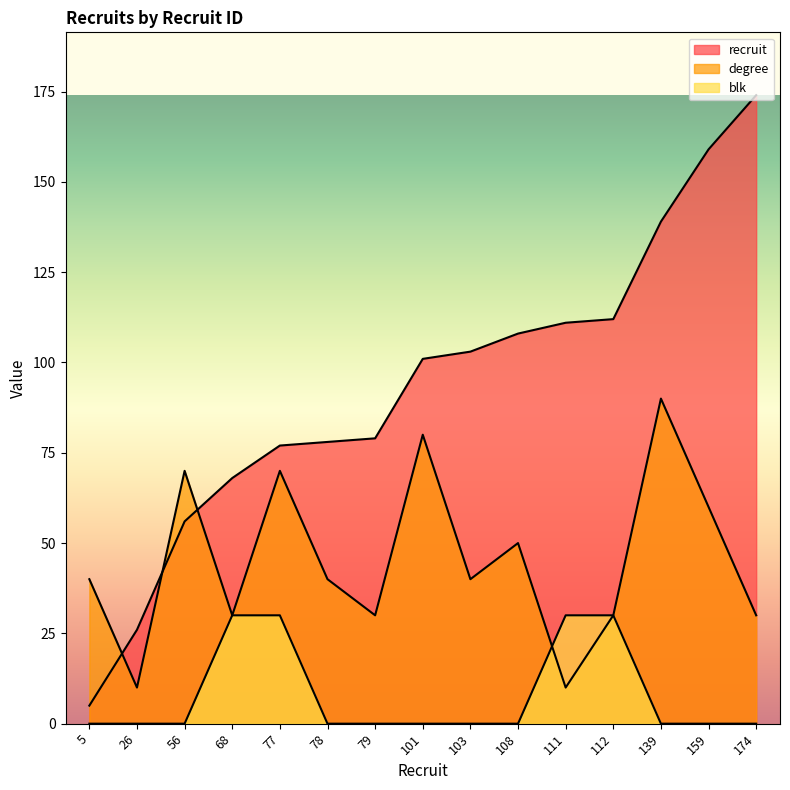

Reading right to left, transcribe all the data shown in this chart.

recruit: 174=174	159=159	139=139	112=112	111=111	108=108	103=103	101=101	79=79	78=78	77=77	68=68	56=56	26=26	5=5
degree: 174=30	159=60	139=90	112=30	111=10	108=50	103=40	101=80	79=30	78=40	77=70	68=30	56=70	26=10	5=40
blk: 174=0	159=0	139=0	112=30	111=30	108=0	103=0	101=0	79=0	78=0	77=30	68=30	56=0	26=0	5=0